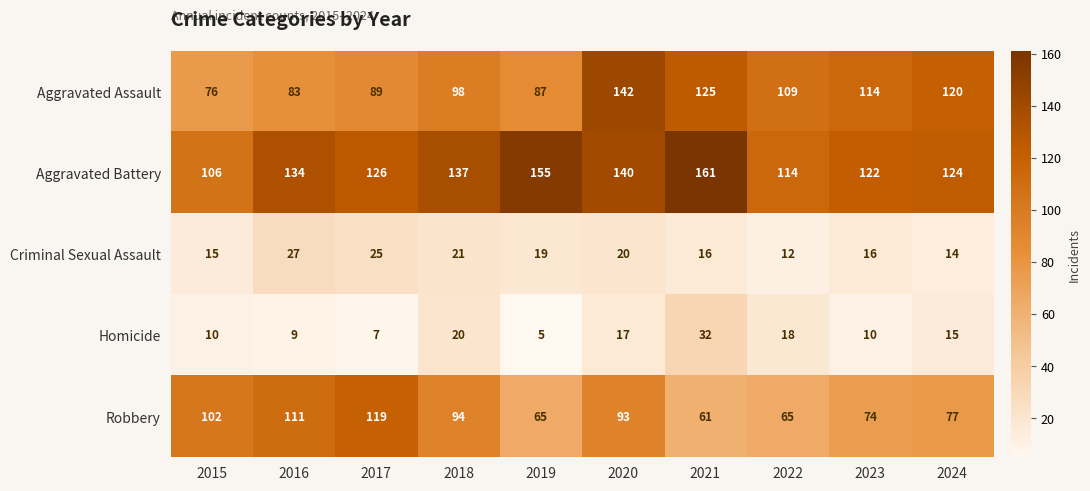

How many categories are shown in the chart?

10